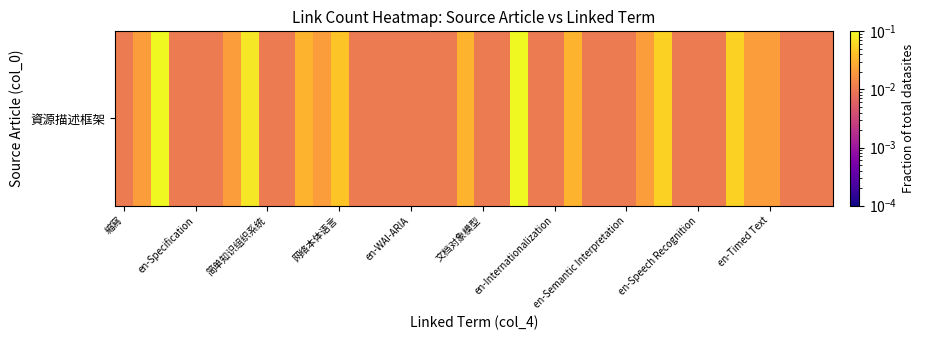

The chart shows a value of 0.0 at 26. True or false?

False